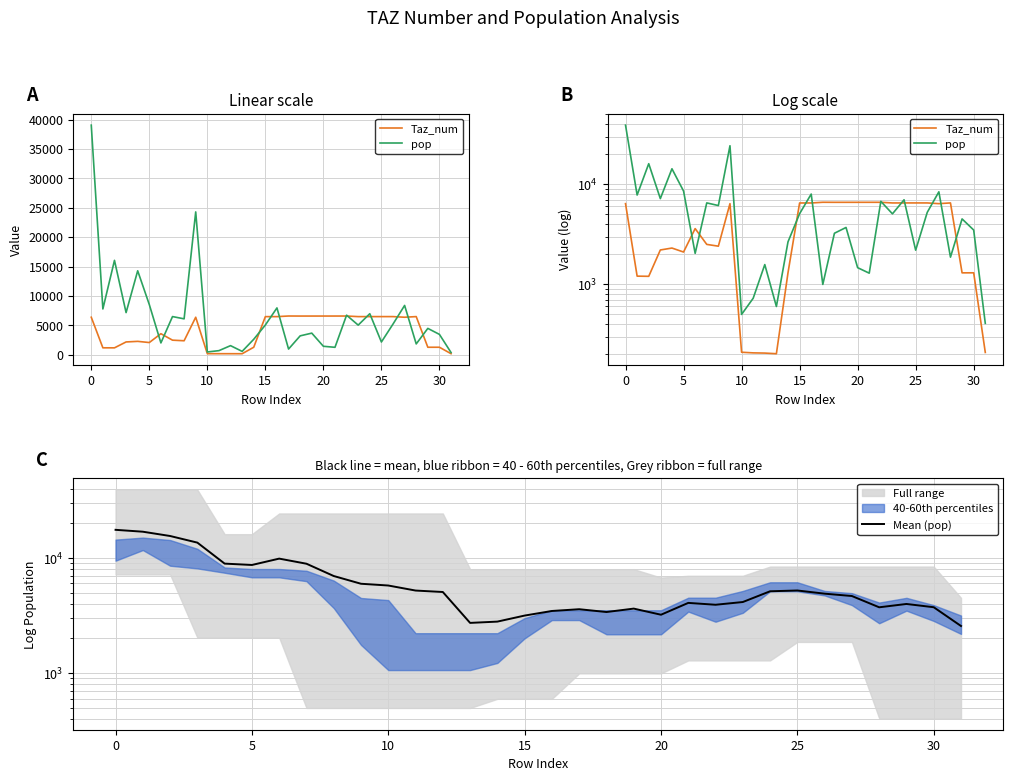

What is the value of the pop point at the 27th from the left?

5240.9